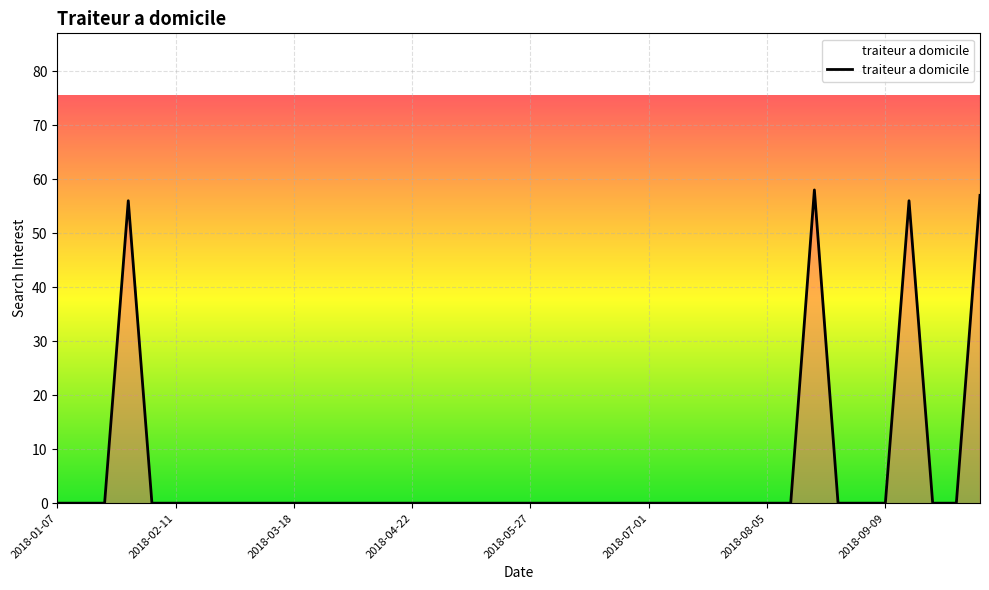

What is the greatest value displayed?

58